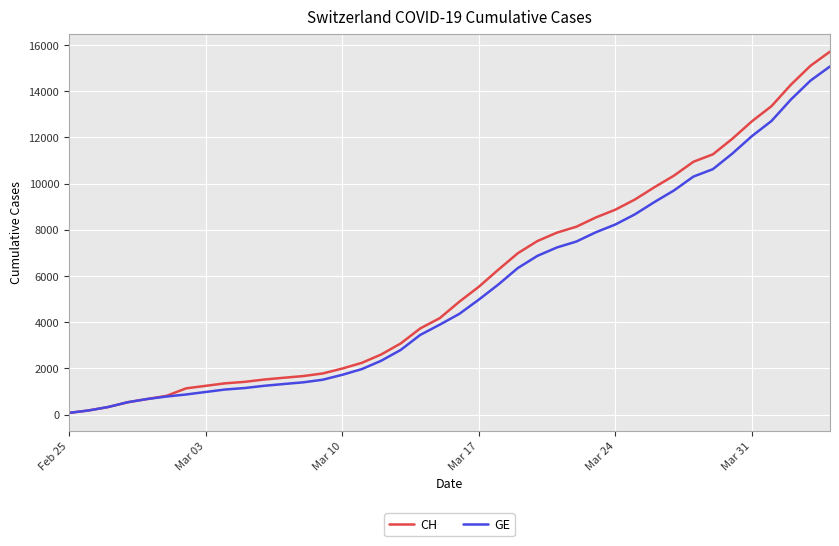

Which series has the largest range (max minus min)?

CH